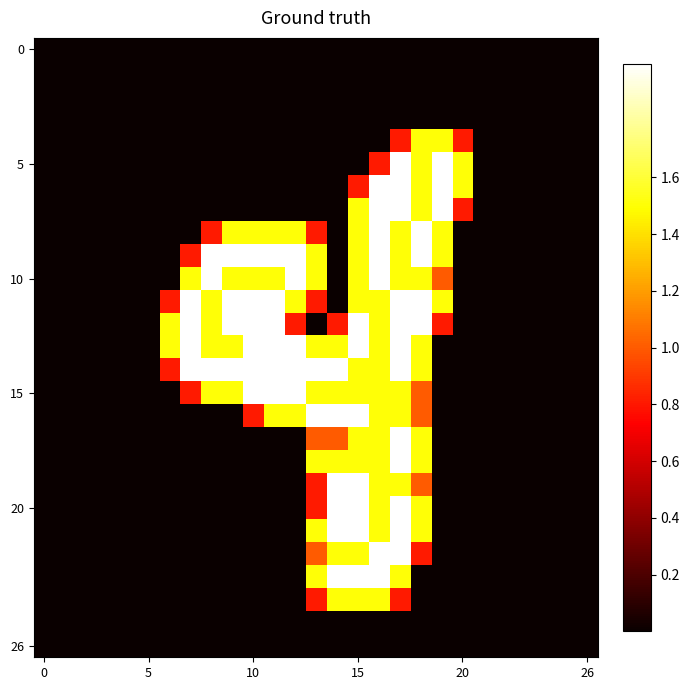

How many categories are shown in the chart?

27